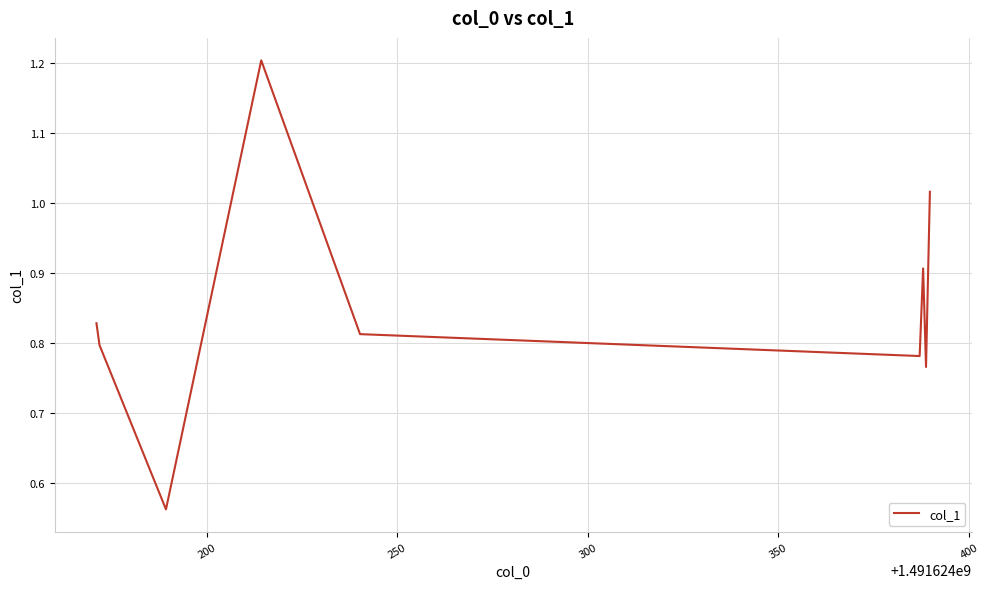

What is the maximum value shown in the chart?

1.2